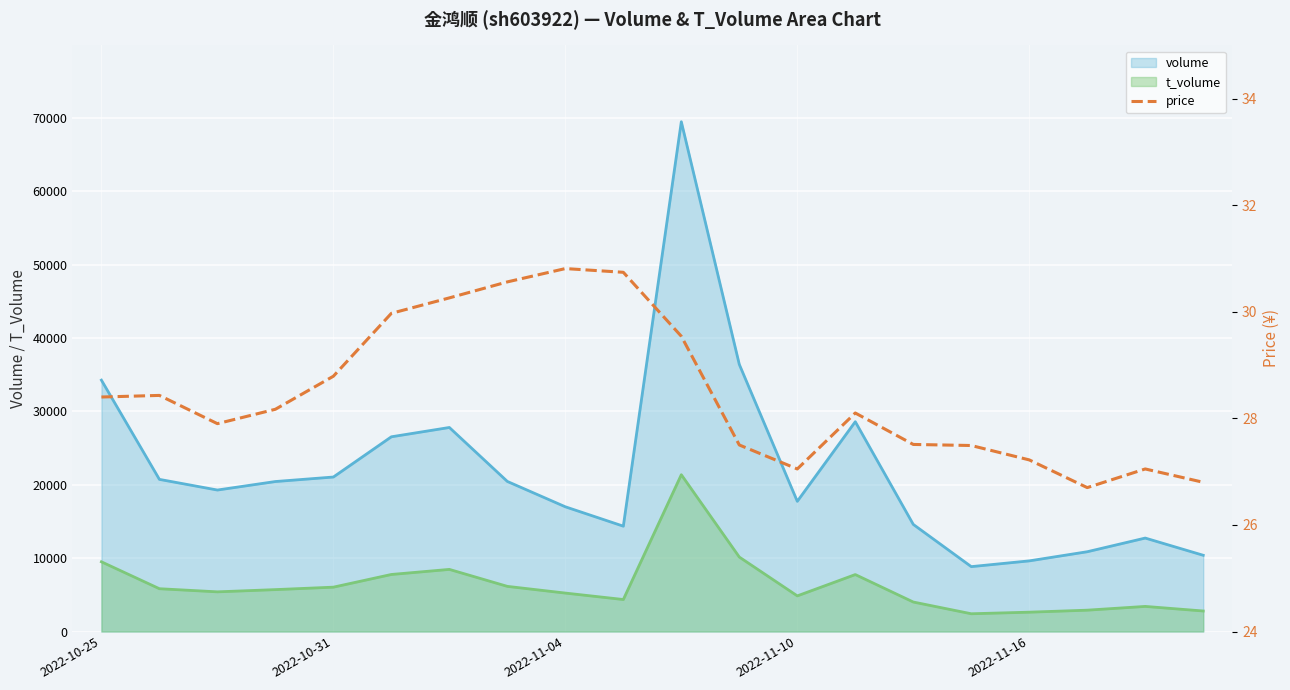

Reading left to right, extract all data points from this chart.

28.4	28.4	27.9	28.2	28.8	30.0	30.3	30.6	30.8	30.7	29.5	27.5	27.1	28.1	27.5	27.5	27.2	26.7	27.1	26.8